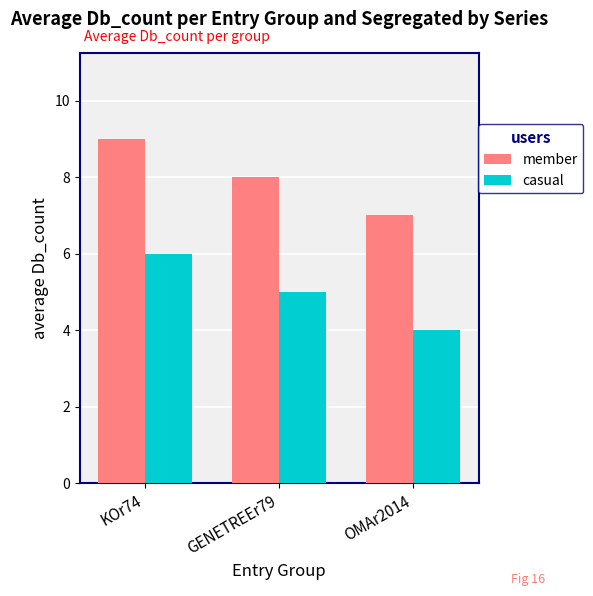

What is the spread (max minus min) of values at OMAr2014?

3